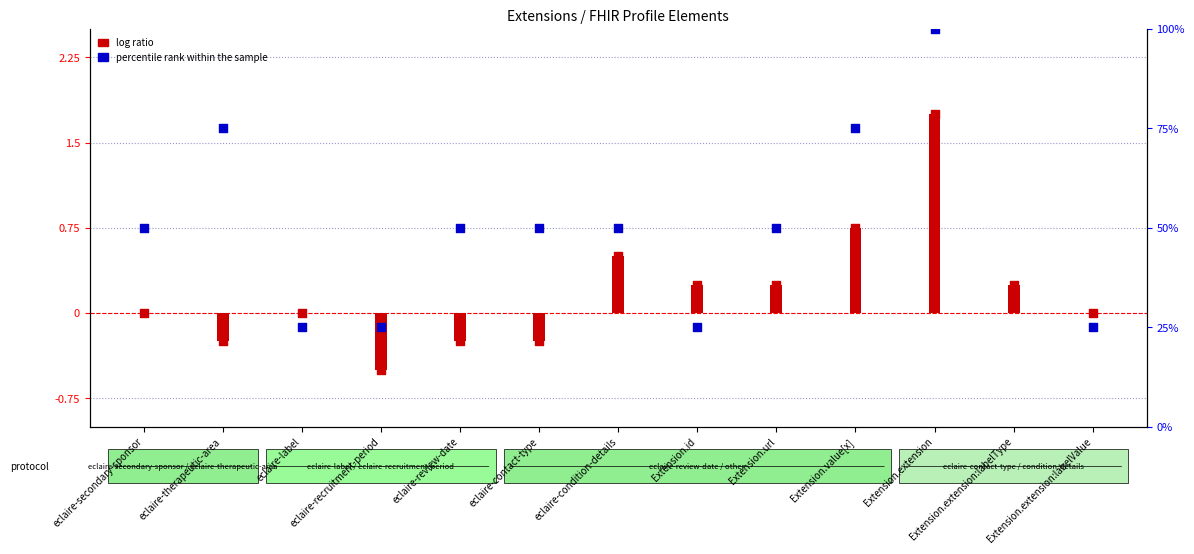

Which series contains the lowest Y value?

log ratio